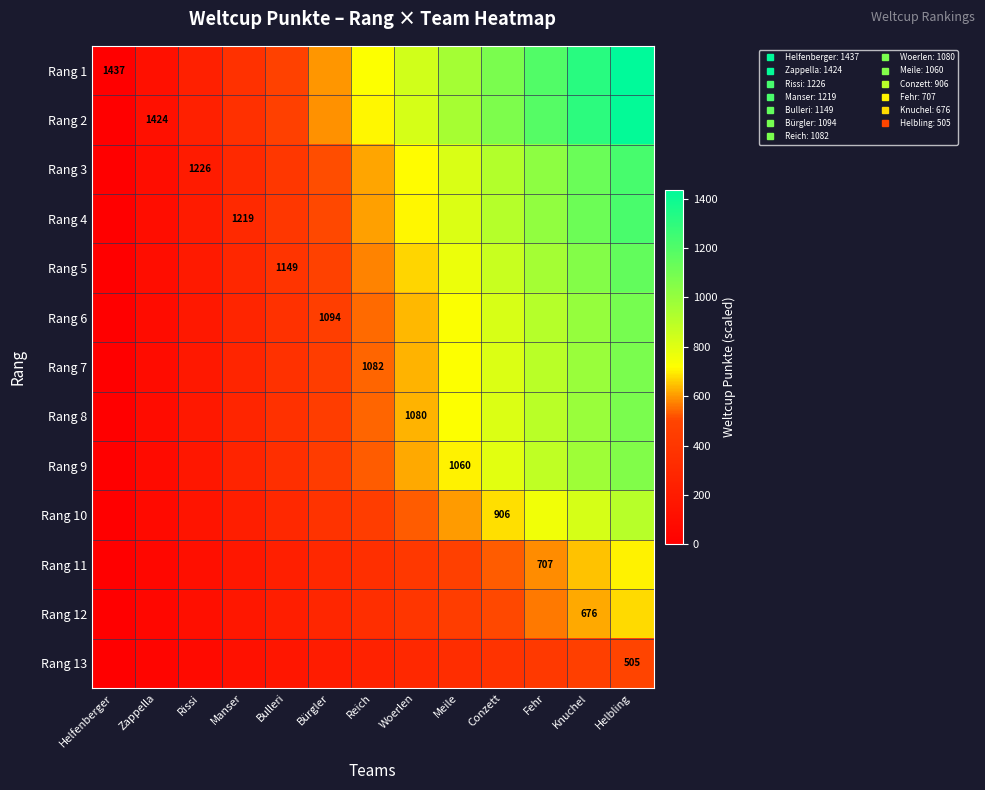

What is the average value of the Rang 11 series?

353.5